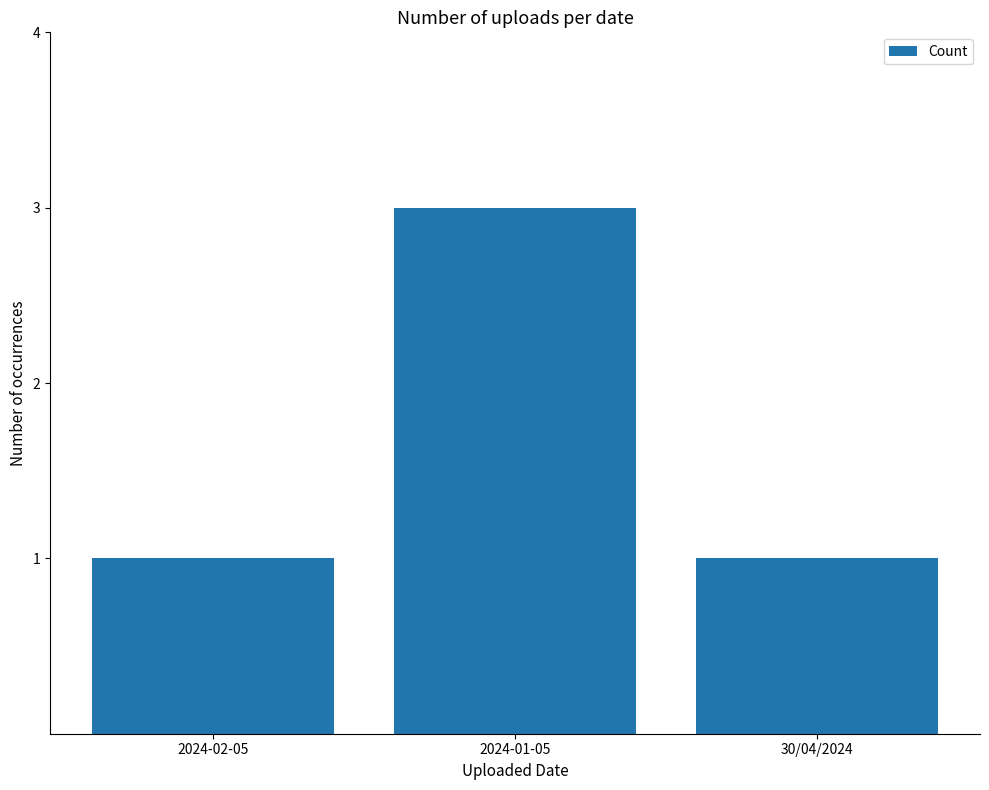

Approximately how many times larger is the value at 2024-01-05 compared to 2024-02-05?

3.0